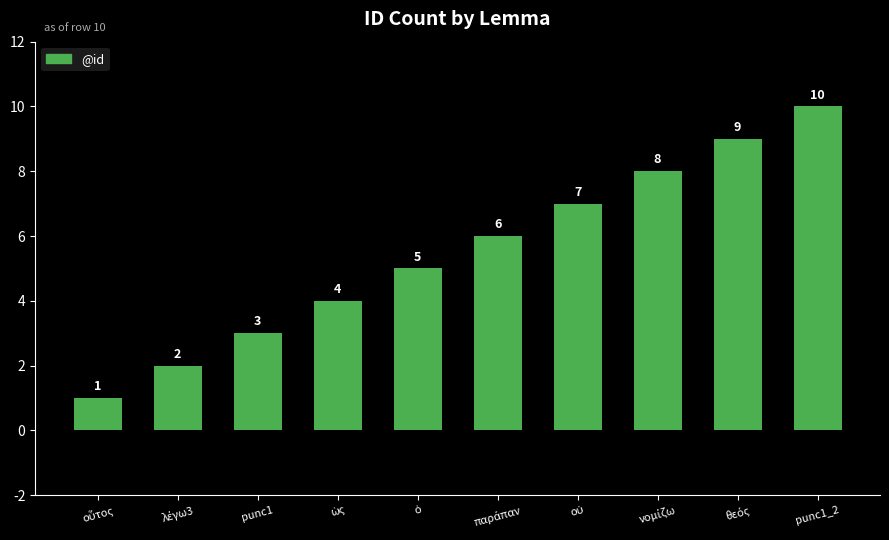

What is the sum of all values?

55